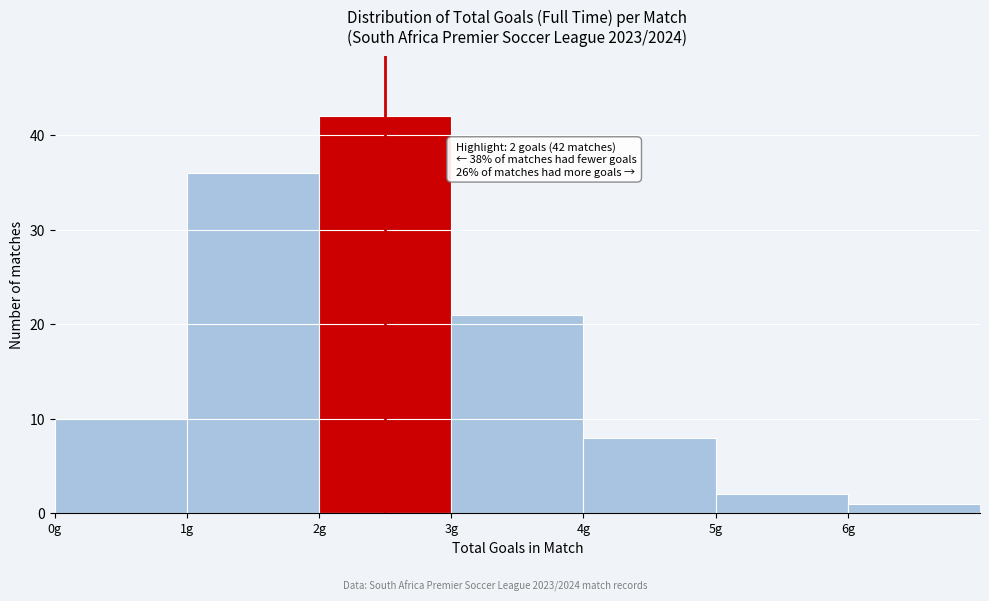

Which range on the x-axis has the tallest bar?

2 to 3